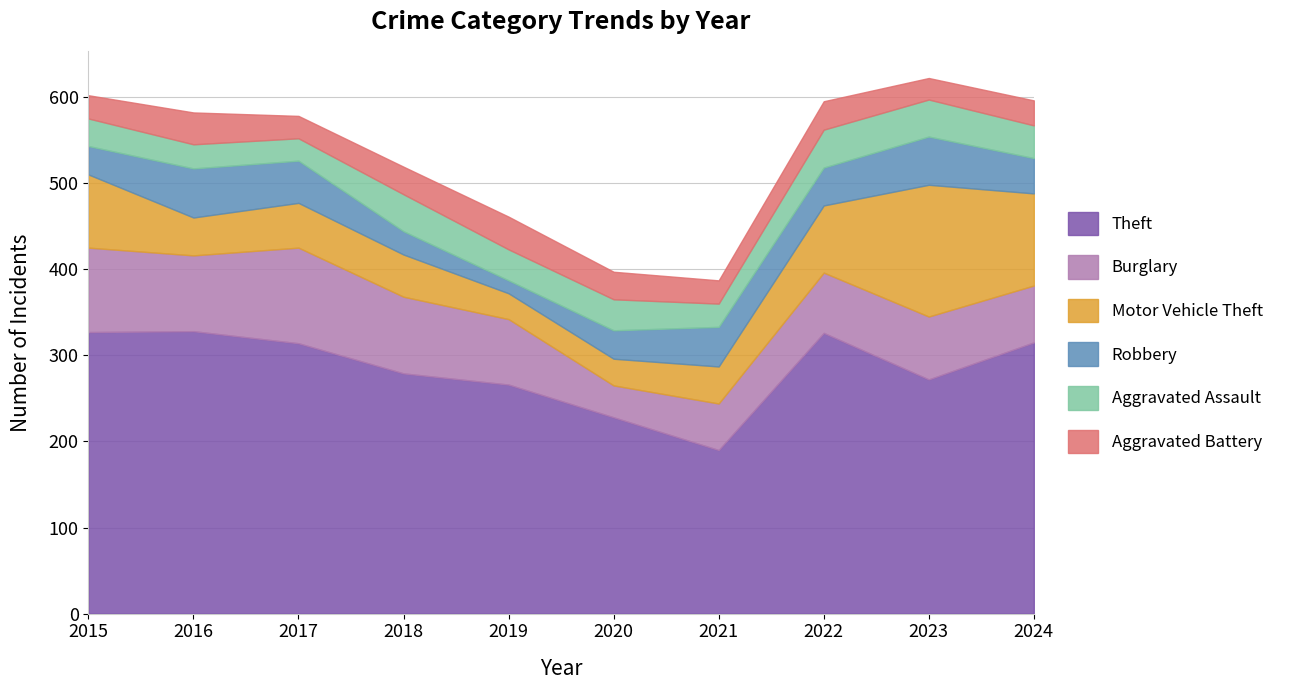

Rank the categories by Aggravated Assault value from highest to lowest.

2022, 2018, 2023, 2024, 2019, 2020, 2015, 2016, 2021, 2017